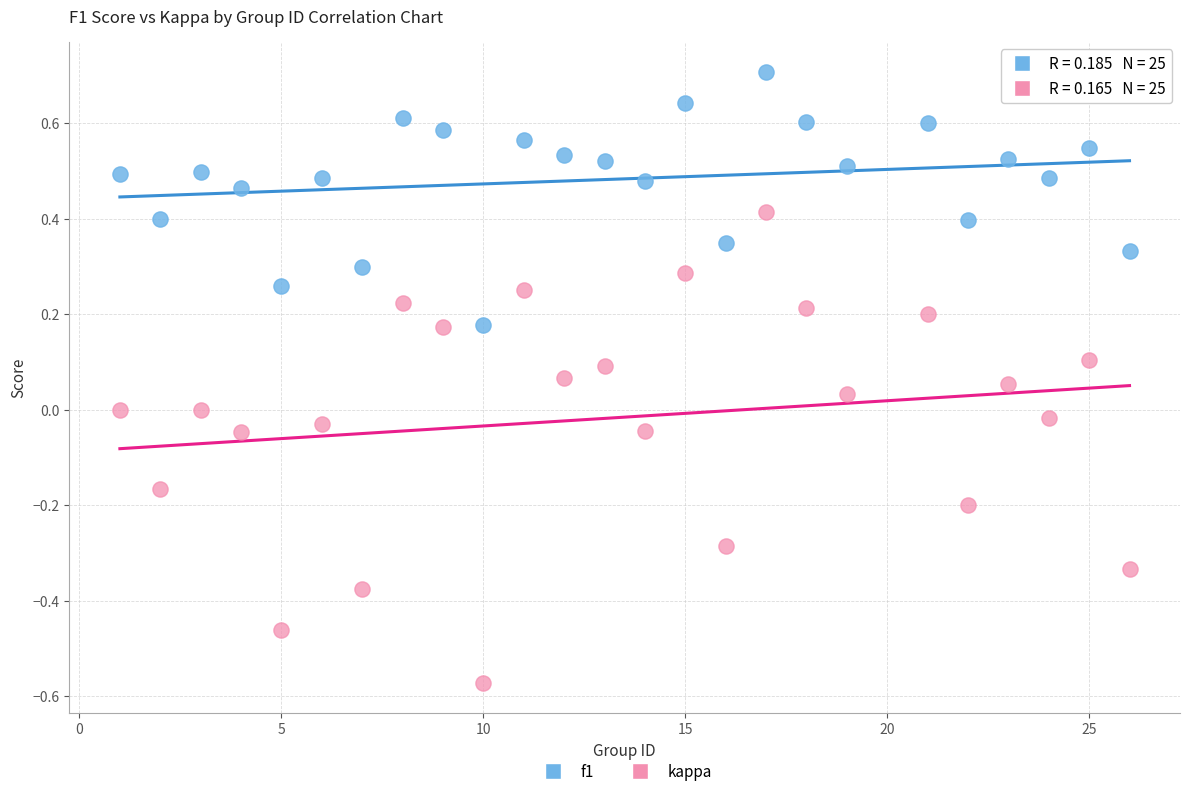

Which series contains the lowest Y value?

kappa